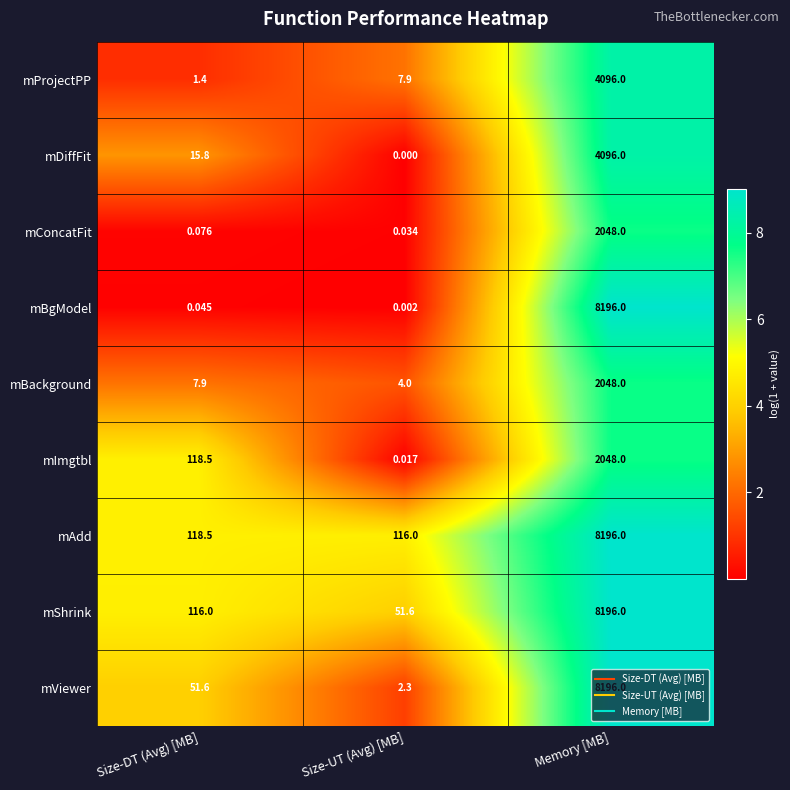

Which category has the lowest value in the mProjectPP series?

Size-DT (Avg) [MB]